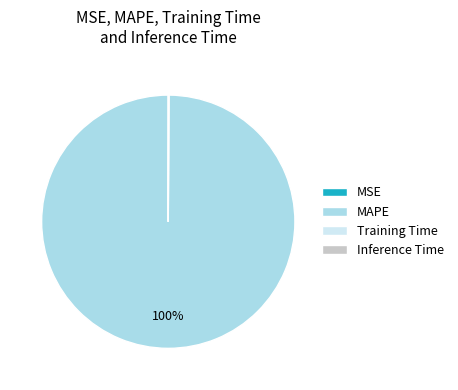

Which slice represents more than half of the pie?

MAPE